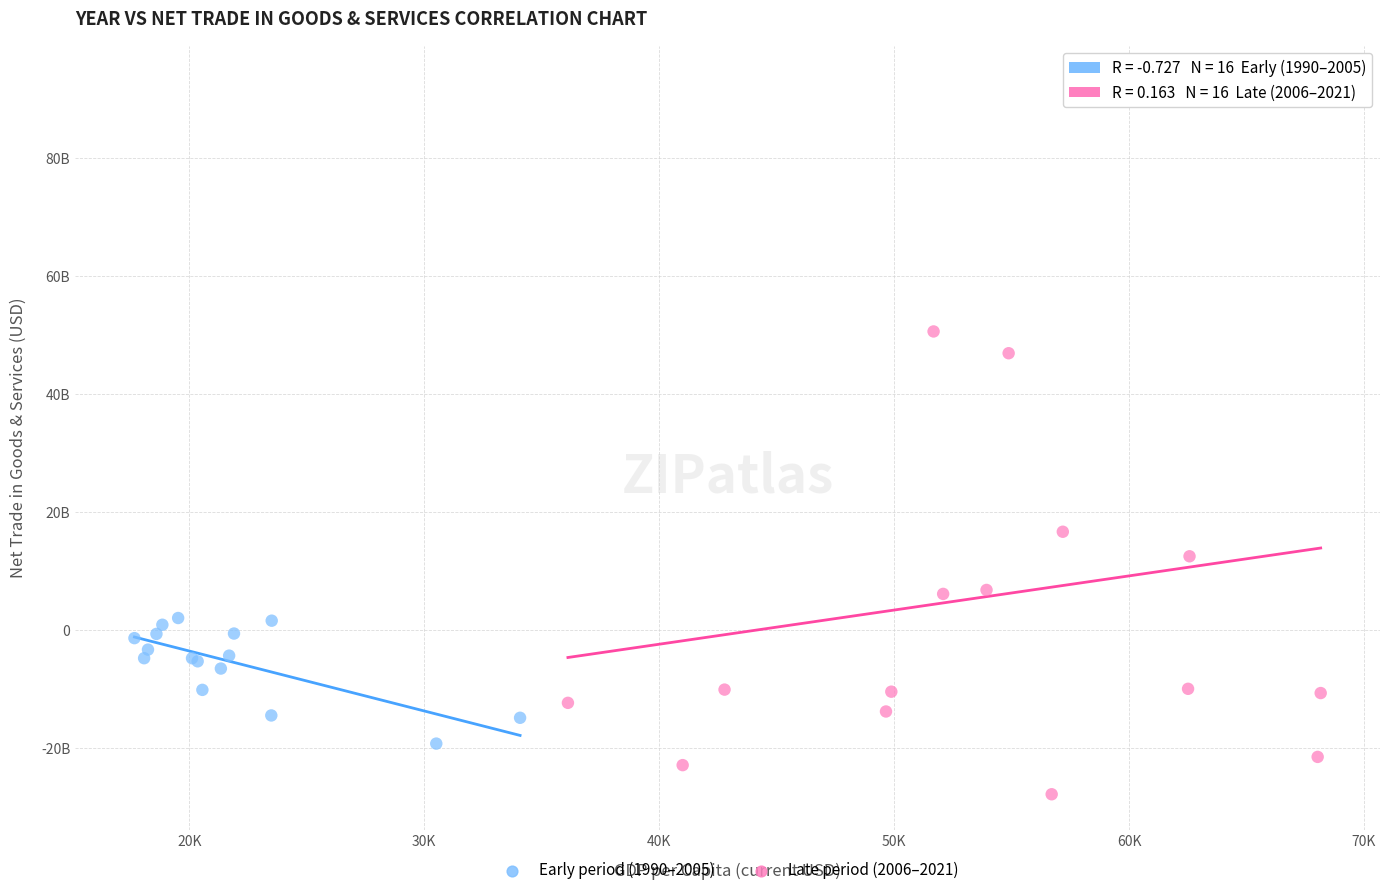

Which series reaches the minimum Y coordinate?

Late period (2006–2021)